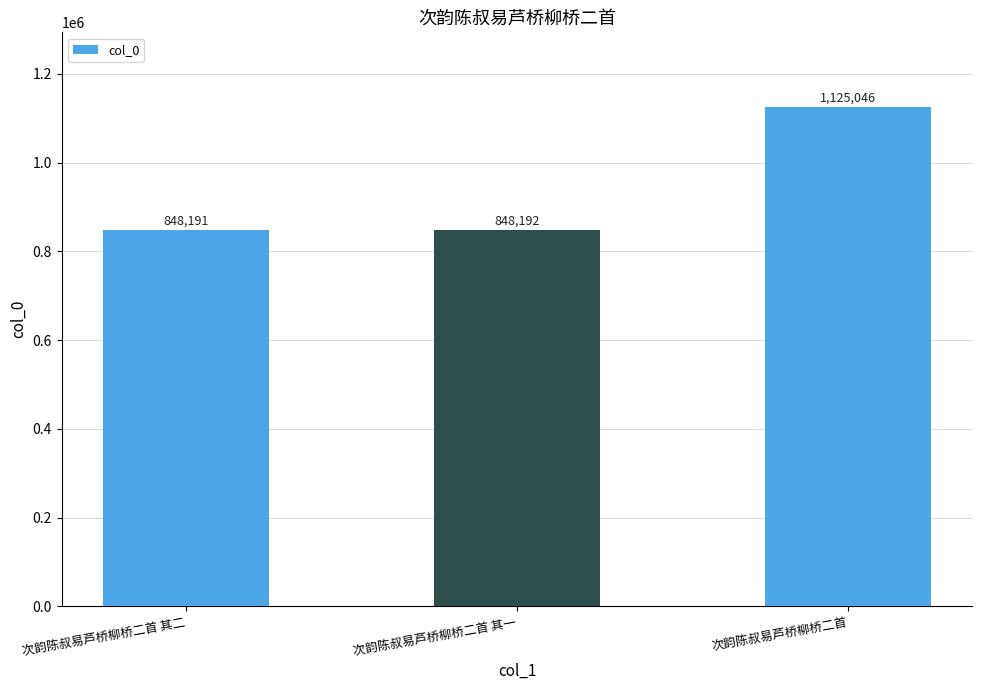

List the labels in order of value, largest first.

次韵陈叔易芦桥柳桥二首, 次韵陈叔易芦桥柳桥二首 其一, 次韵陈叔易芦桥柳桥二首 其二